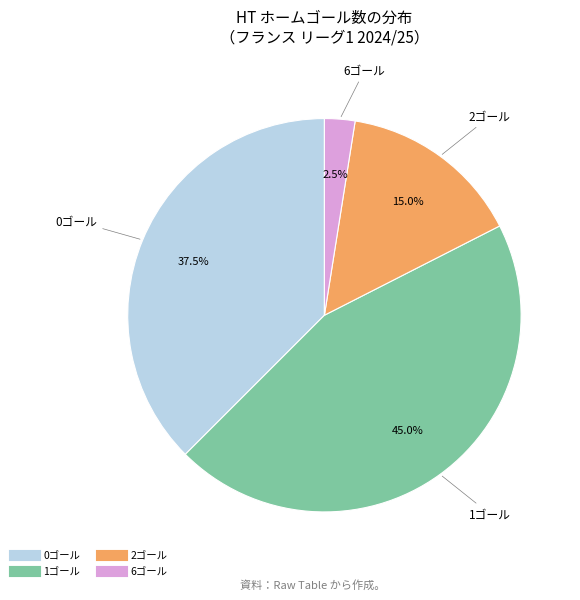

Does any single category account for the majority?

No